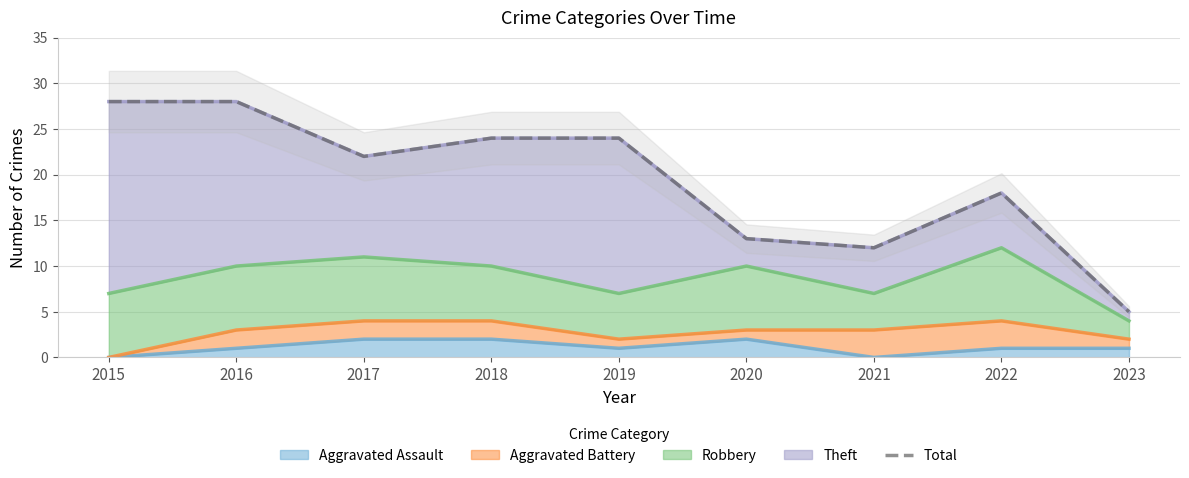

How many interior local valleys (lower than both neighbors) does the data have?

2